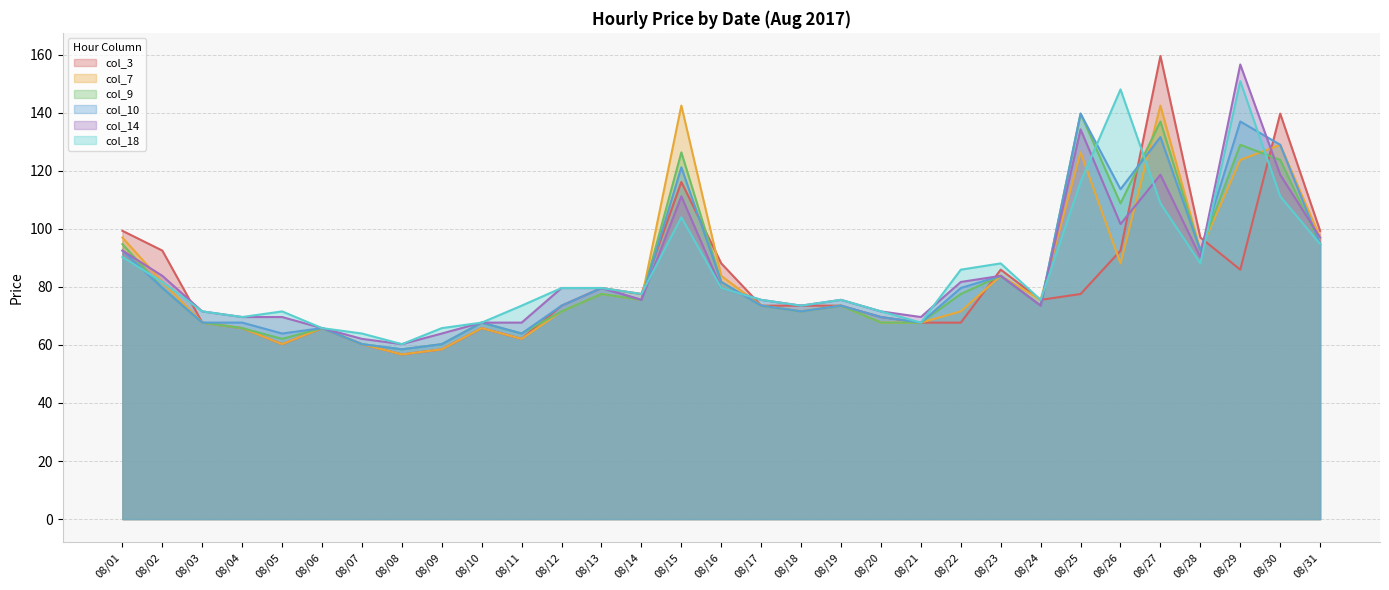

Between 08/05 and 08/14, which is larger?

08/14